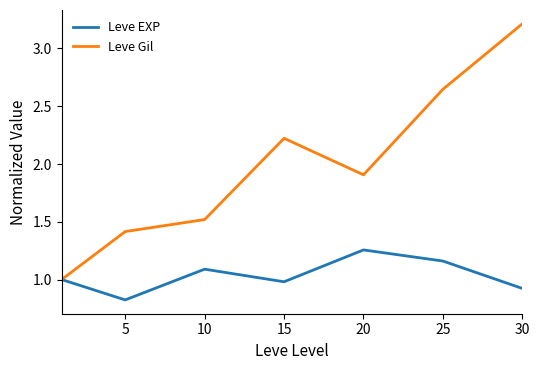

List the series in order of their overall mean, highest first.

Leve Gil, Leve EXP